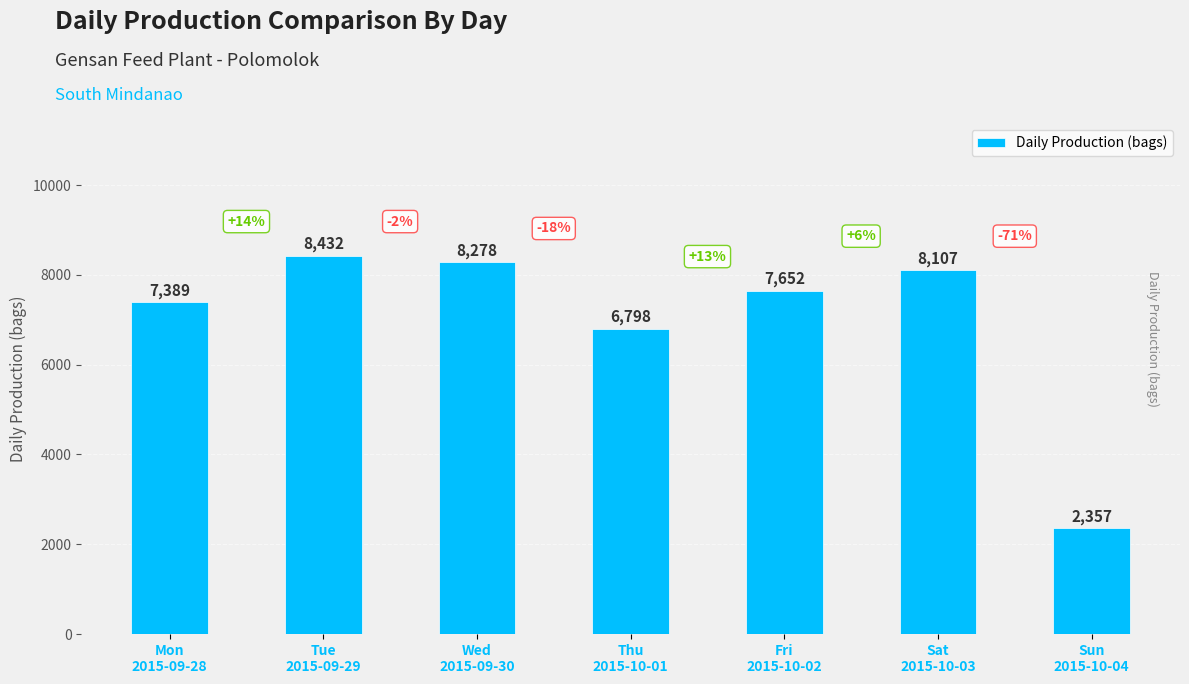

Approximately how many times larger is the value at Sat
2015-10-03 compared to Thu
2015-10-01?

1.2